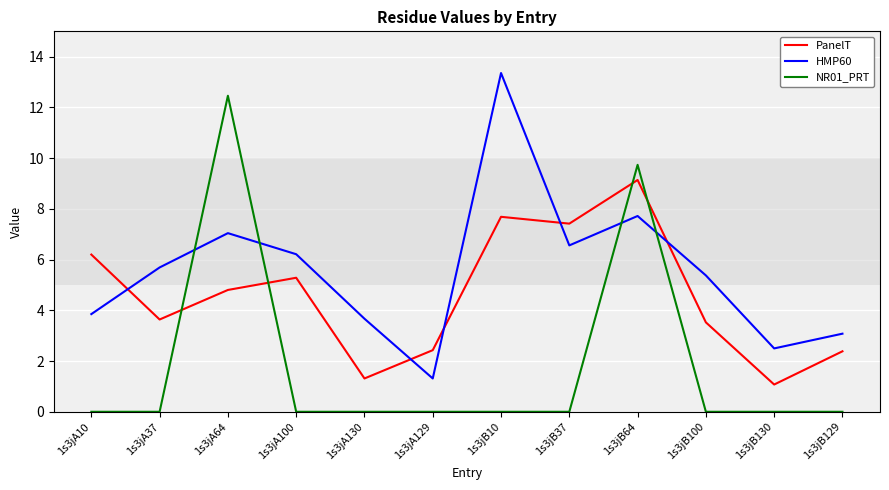

At which category is the sum across all series the highest?

1s3jB64